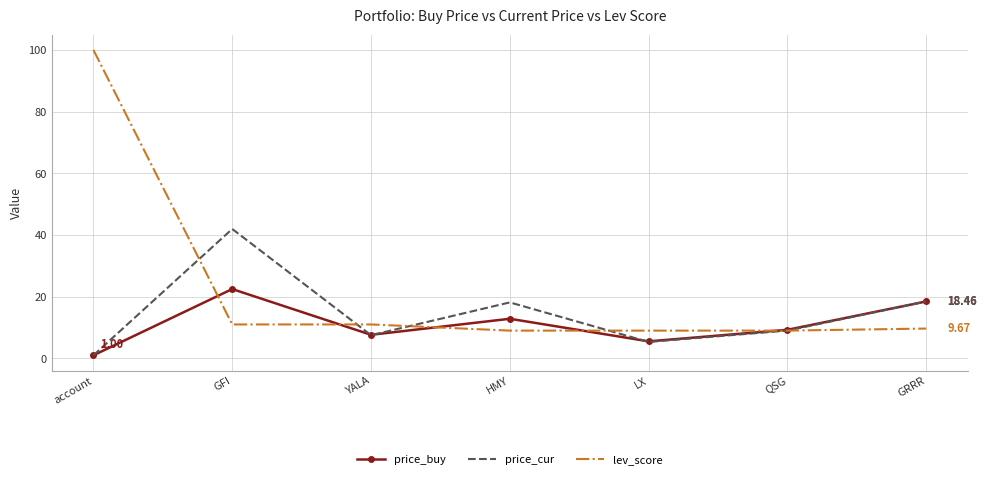

What is the difference between the lev_score values at QSG and account?

91.0